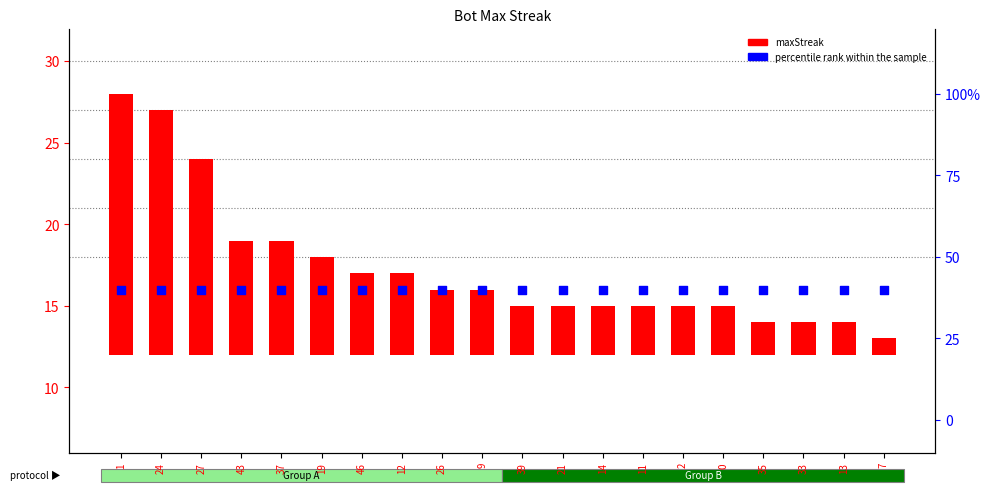

Which series has the largest total across all categories?

percentile rank within the sample